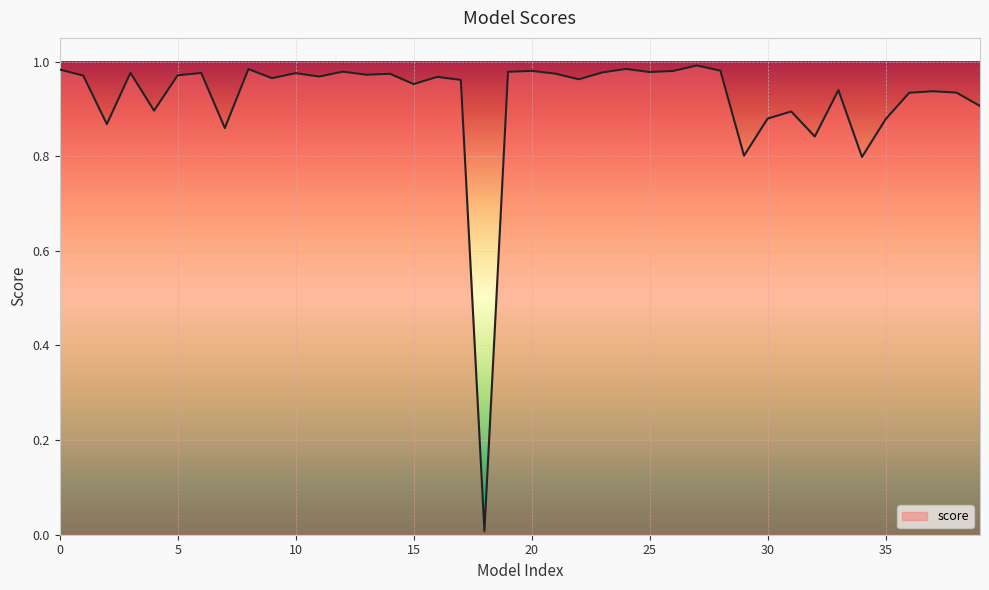

List the labels in order of value, largest first.

27, 24, 8, 0, 28, 20, 26, 12, 19, 25, 23, 3, 6, 10, 21, 14, 13, 5, 1, 11, 16, 9, 22, 17, 15, 33, 37, 38, 36, 39, 4, 31, 30, 35, 2, 7, 32, 29, 34, 18